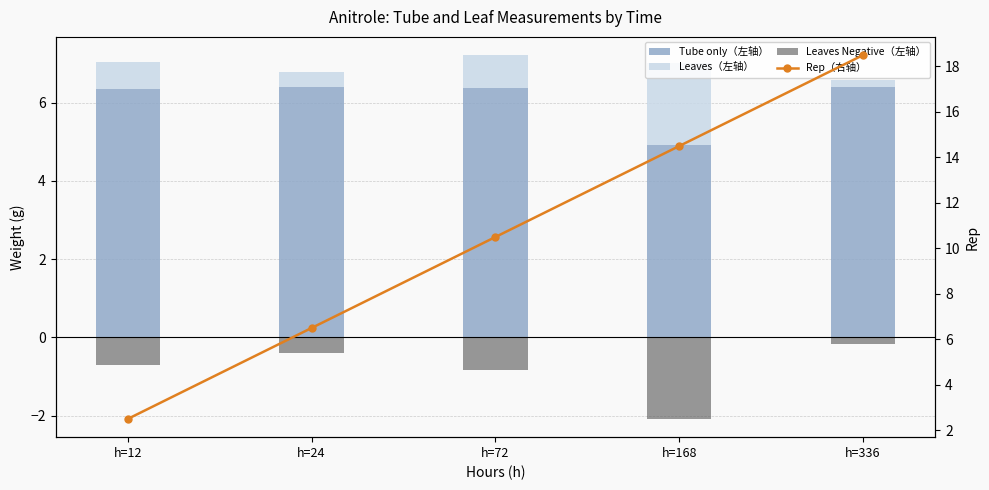

Reading left to right, list all the values displayed in this chart.

Tube only（左轴）: 6.3	6.4	6.4	4.9	6.4
Leaves（左轴）: 0.7	0.4	0.8	2.1	0.2
Leaves Negative（左轴）: -0.7	-0.4	-0.8	-2.1	-0.2
Rep（右轴）: 2.5	6.5	10.5	14.5	18.5